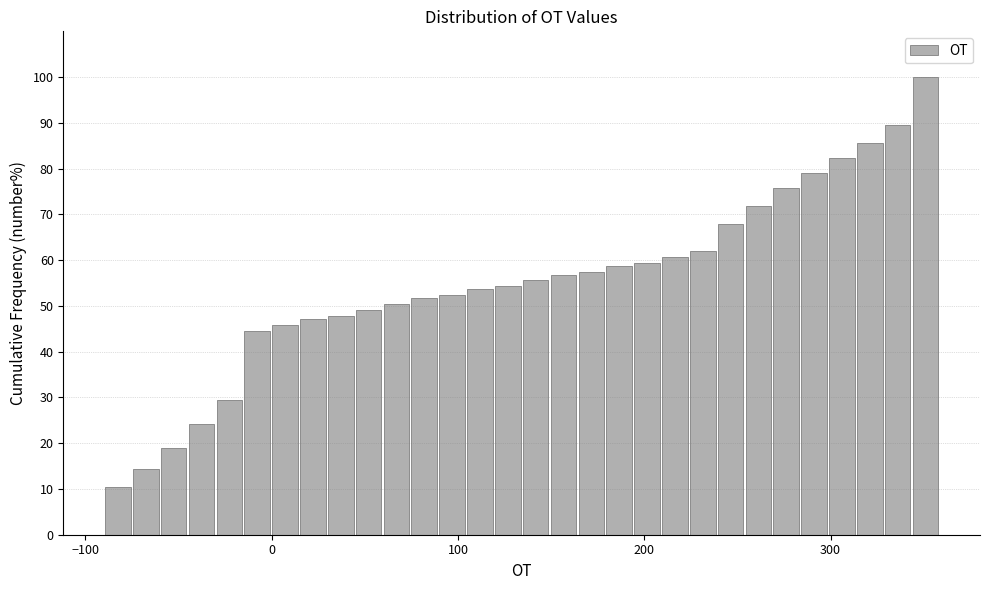

Around what value on the x-axis is the tallest bar? Give the approximate position of its centre, as read against the axis.

350